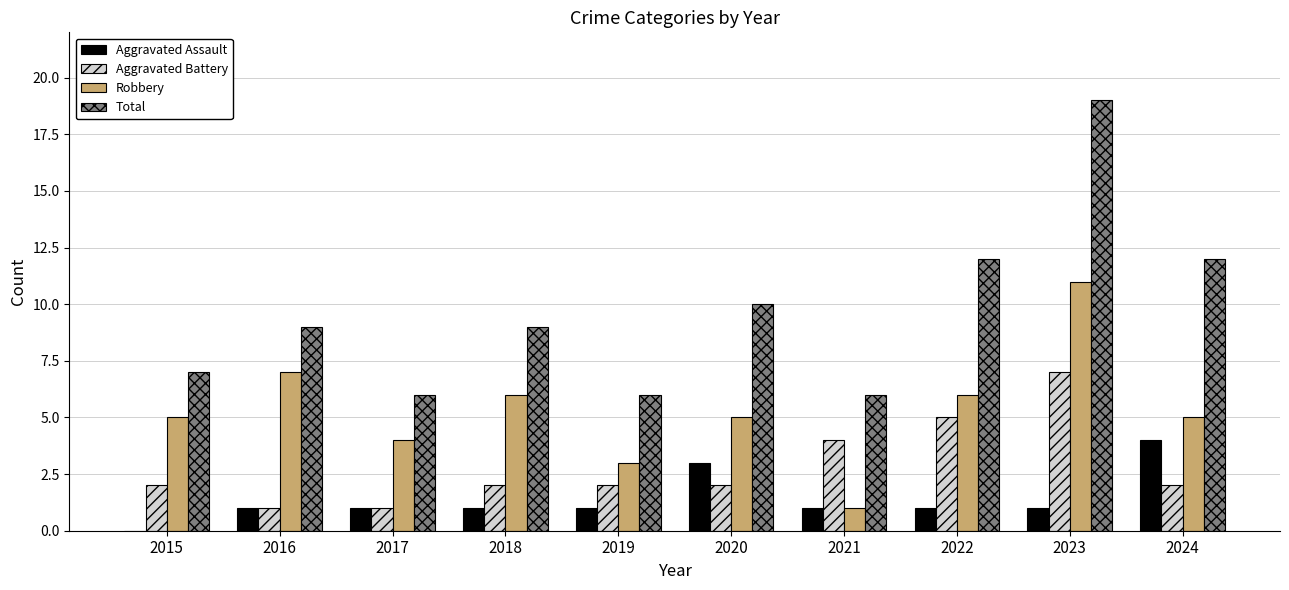

The value of Robbery at 2021 is 0. True or false?

False